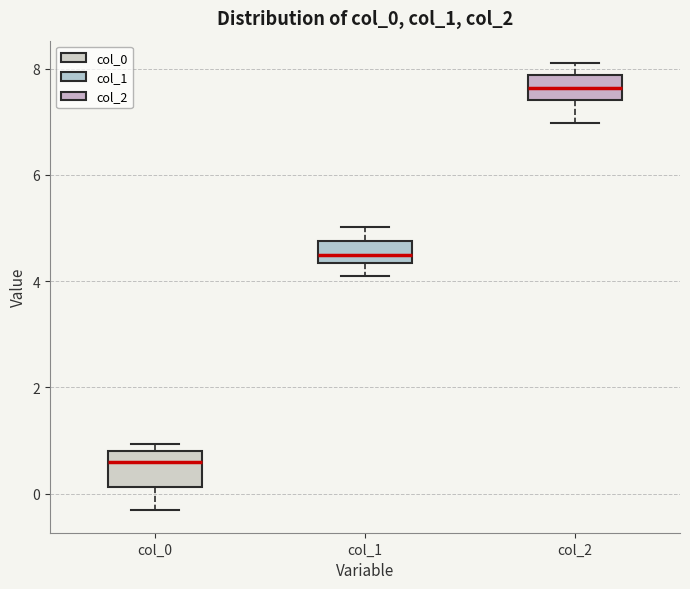

Which box has the lowest median line?

col_0